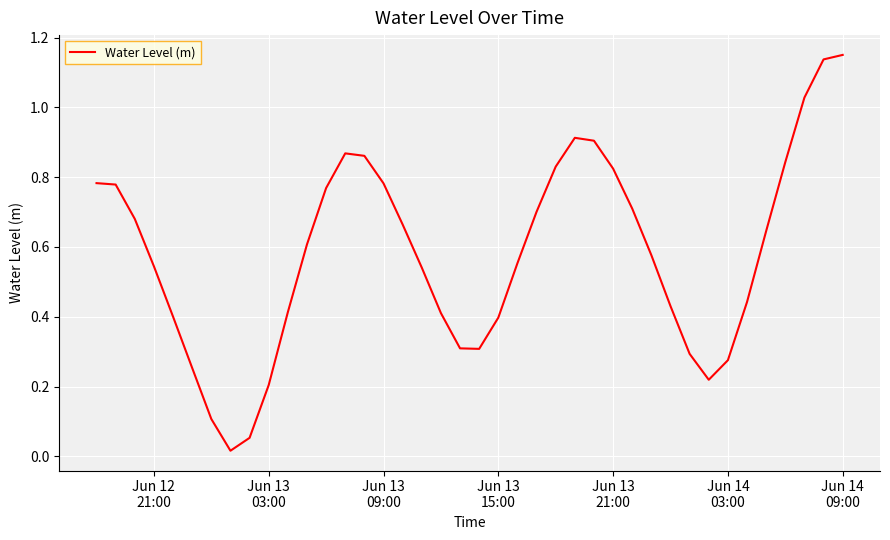

What is the sum of all values?

23.2